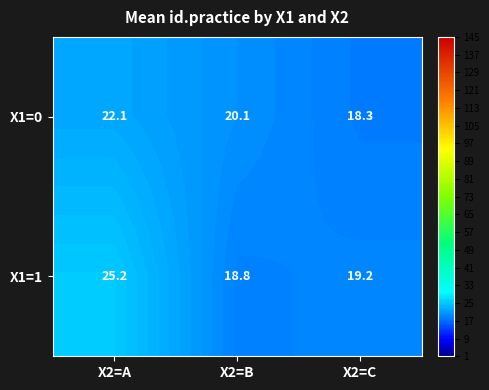

Reading right to left, what are all the values shown in this chart?

X1=0: X2=C=18.3	X2=B=20.1	X2=A=22.1
X1=1: X2=C=19.2	X2=B=18.8	X2=A=25.2